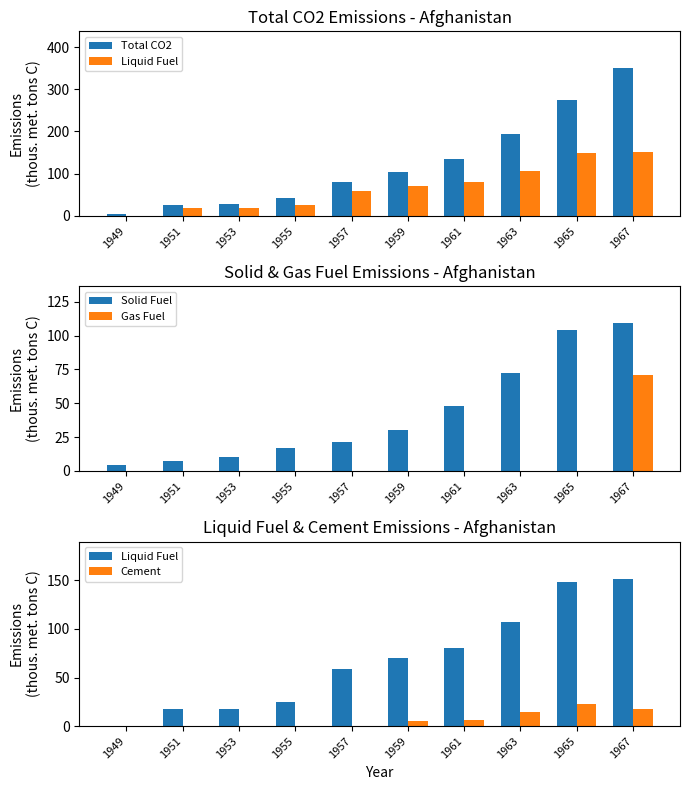

How many bars are there in total?

50